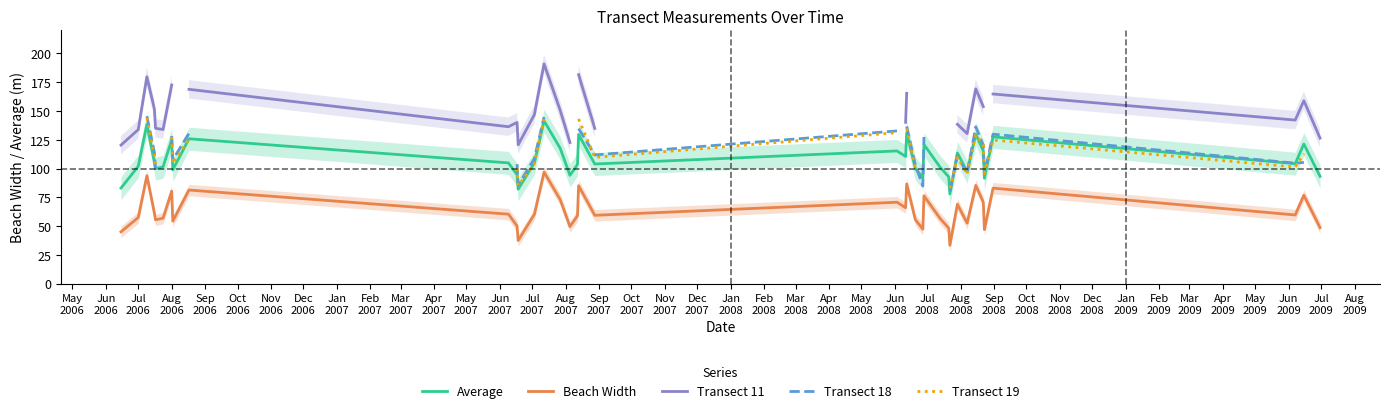

True or false: Beach Width and Average intersect in this chart.

False